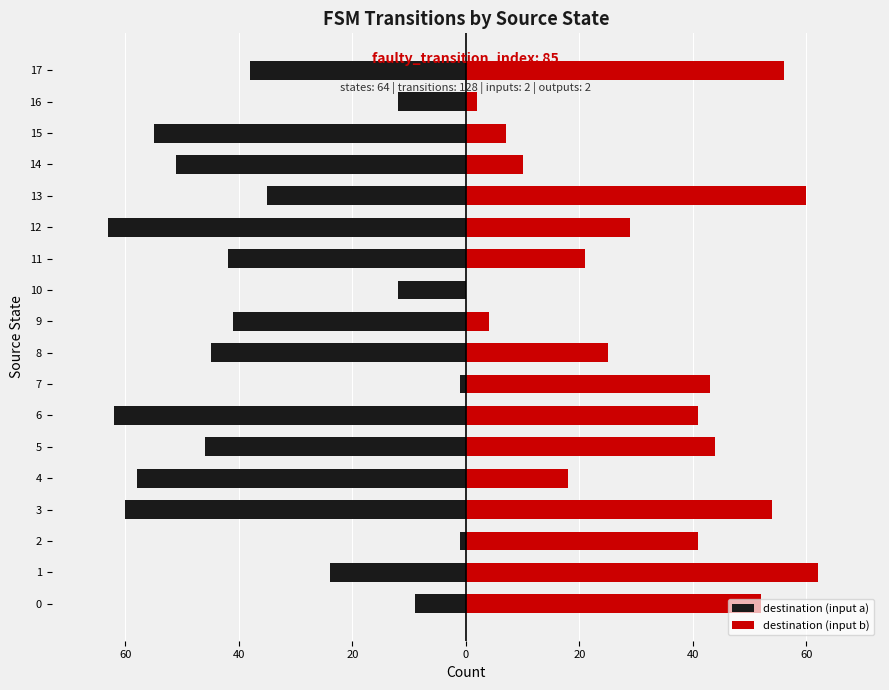

Count the number of data series in this chart.

2